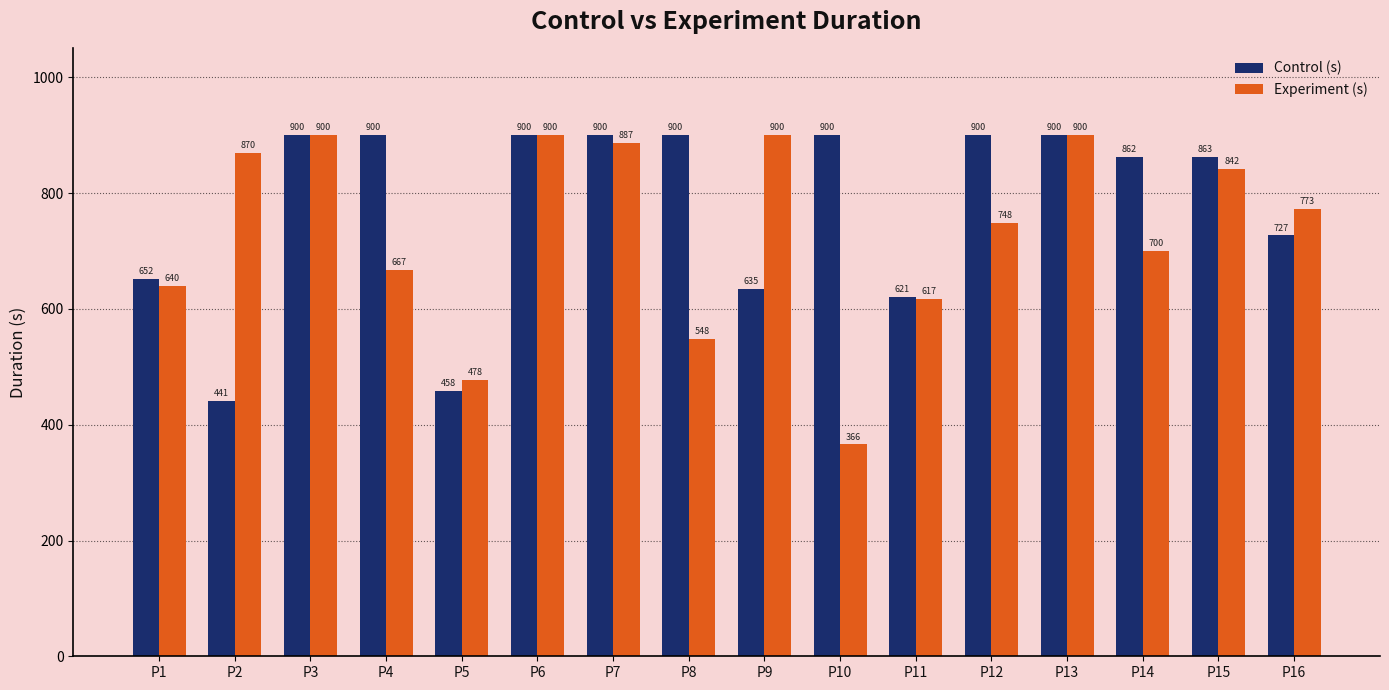

Reading right to left, what are all the values shown in this chart?

Control (s): P16=727	P15=863	P14=862	P13=900	P12=900	P11=621	P10=900	P9=635	P8=900	P7=900	P6=900	P5=458	P4=900	P3=900	P2=441	P1=652
Experiment (s): P16=773	P15=842	P14=700	P13=900	P12=748	P11=617	P10=366	P9=900	P8=548	P7=887	P6=900	P5=478	P4=667	P3=900	P2=870	P1=640